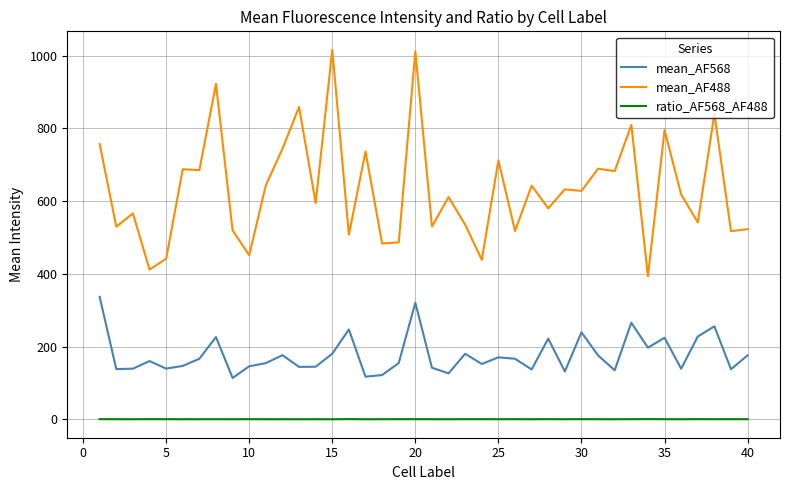

In ratio_AF568_AF488, how many points are lower than both neighbors (excluding endpoints)?

13